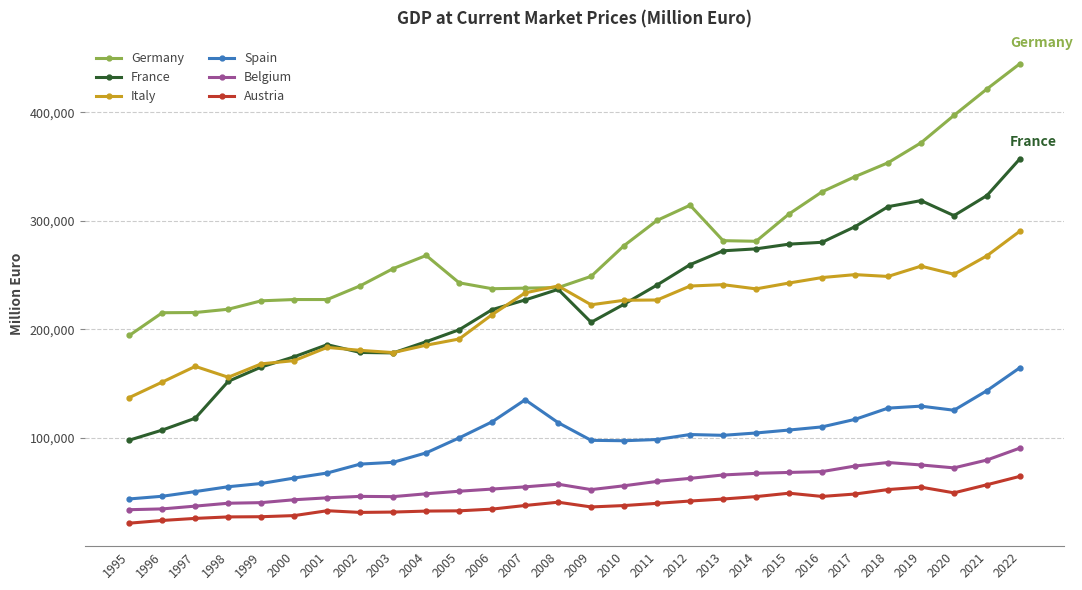

True or false: Spain and Belgium intersect in this chart.

False